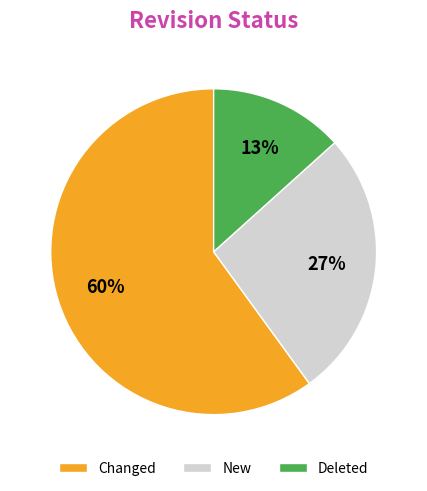

To the nearest percent, what percentage of the pie is New?

27%